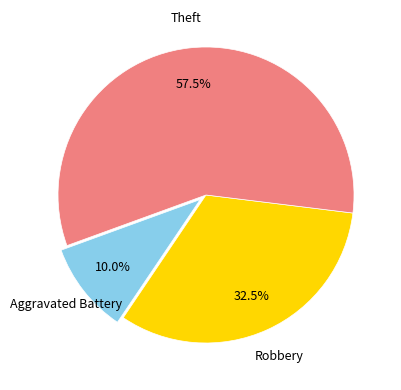

Is there any slice that represents more than half of the pie?

Yes